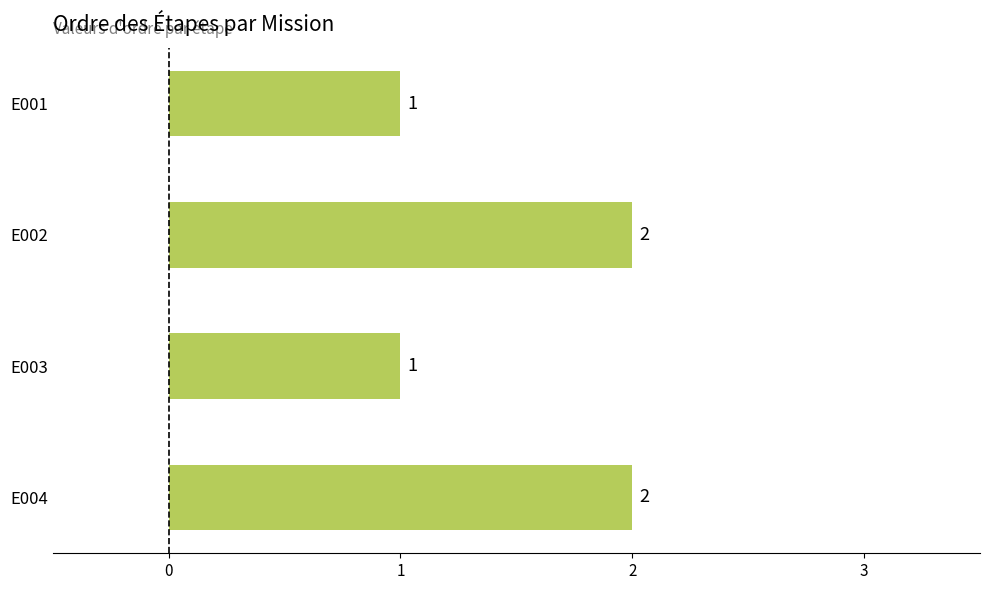

Approximately how many times larger is the value at E001 compared to E002?

0.5